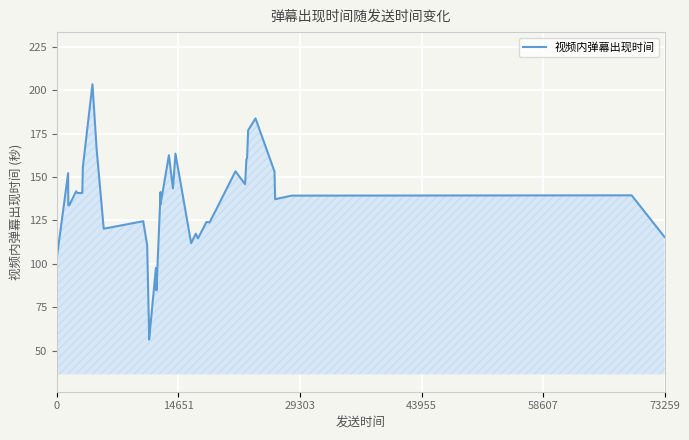

Does the chart have visible grid lines?

Yes